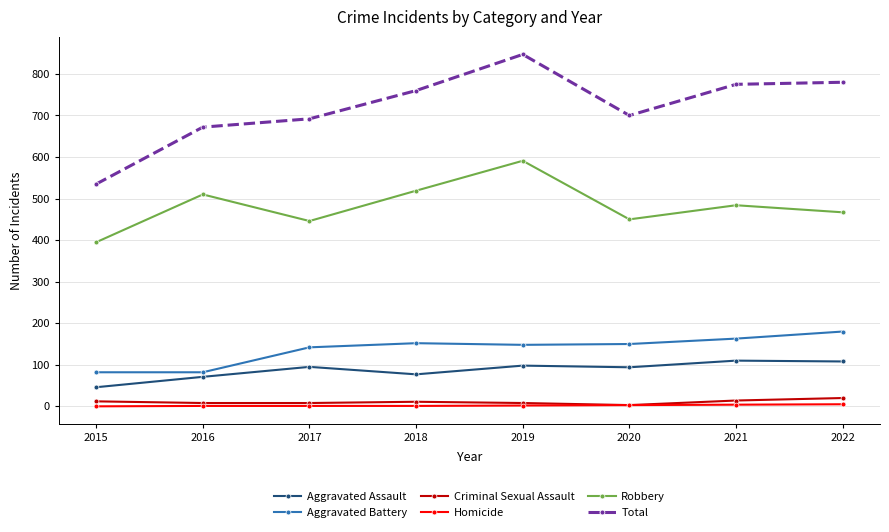

Does the chart have visible grid lines?

Yes